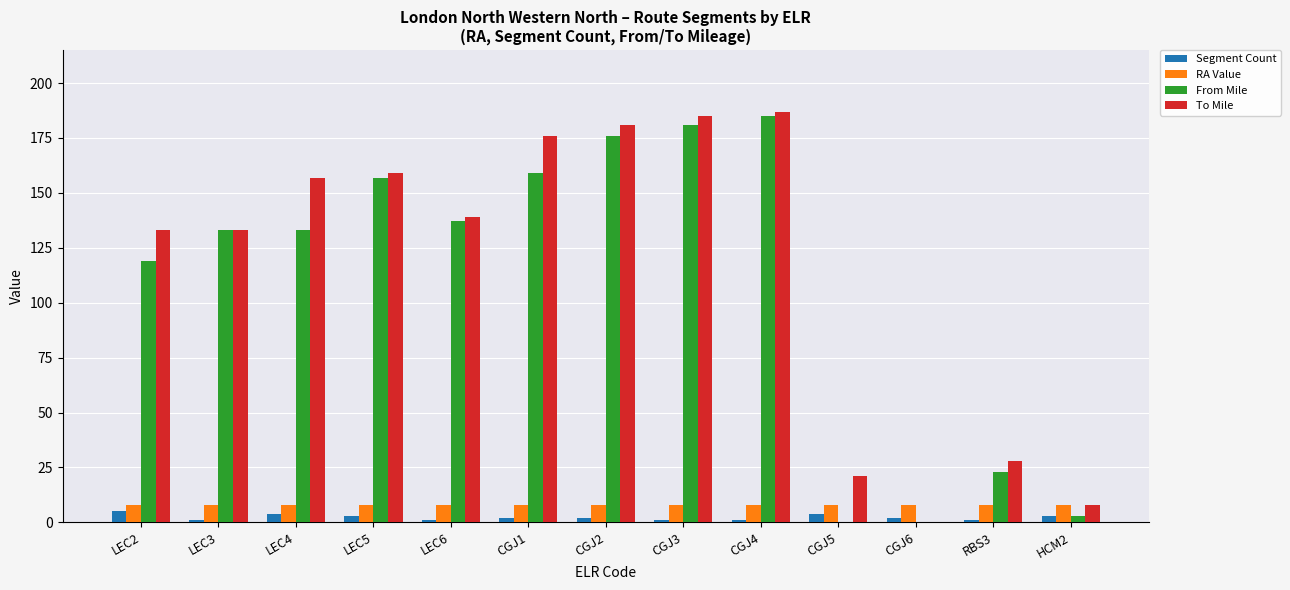

Reading left to right, list all the values displayed in this chart.

Segment Count: 5	1	4	3	1	2	2	1	1	4	2	1	3
RA Value: 8	8	8	8	8	8	8	8	8	8	8	8	8
From Mile: 119	133	133	157	137	159	176	181	185	0	0	23	3
To Mile: 133	133	157	159	139	176	181	185	187	21	0	28	8